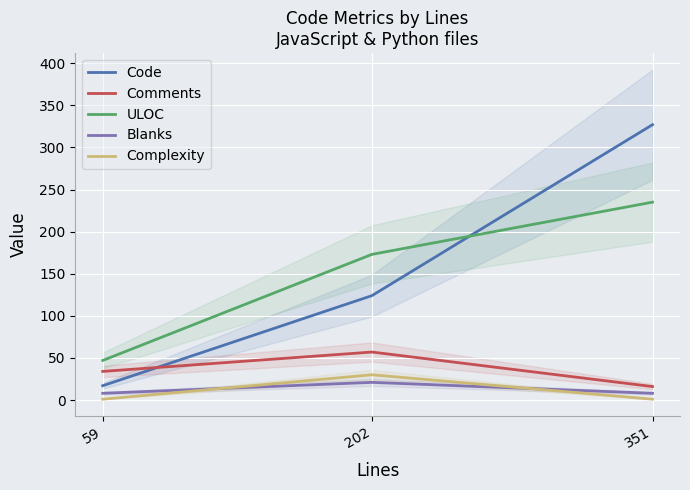

What is the difference between the Code values at 59 and 351?

310